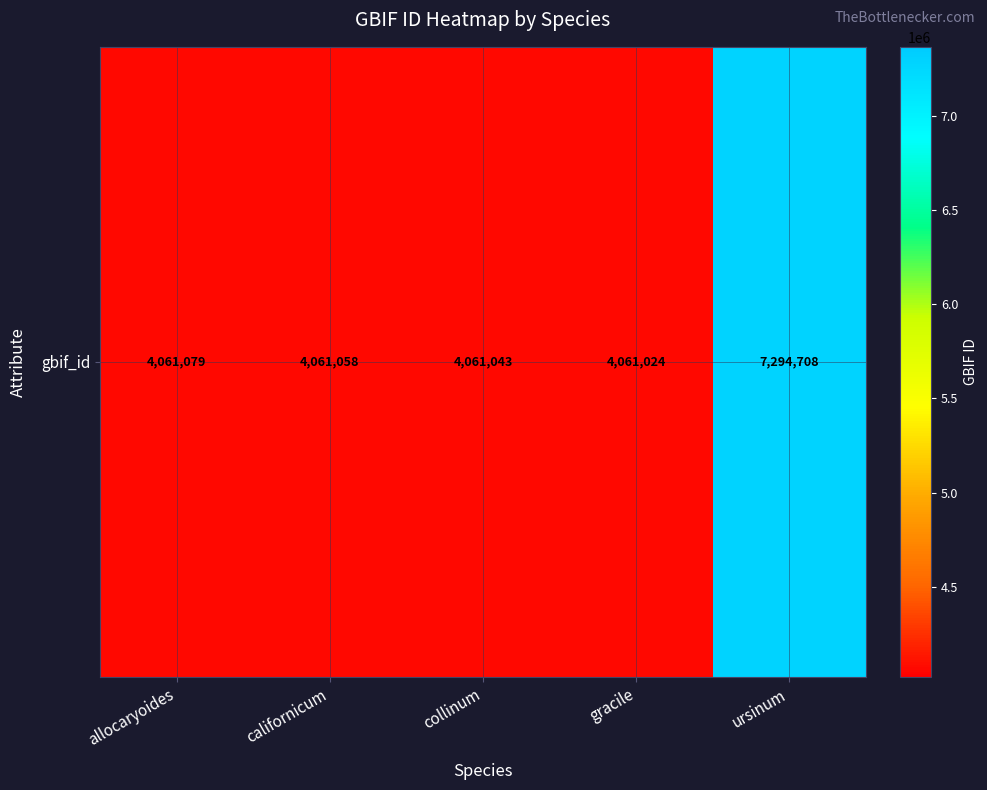

At which label does the data first exceed 4061058?

allocaryoides